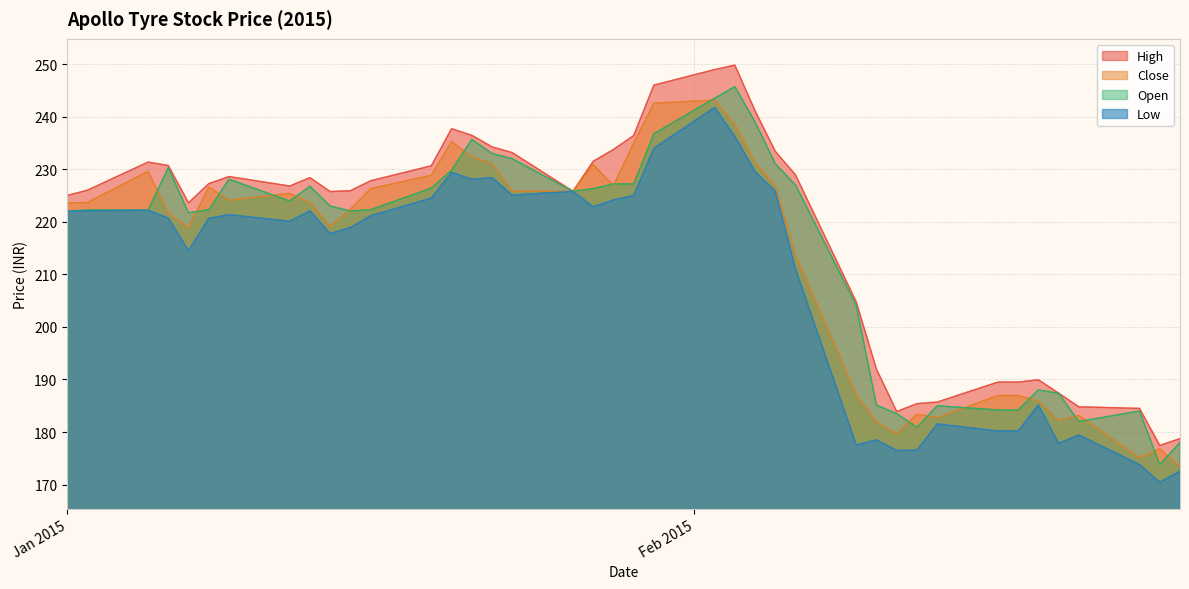

True or false: Low and Open intersect in this chart.

False